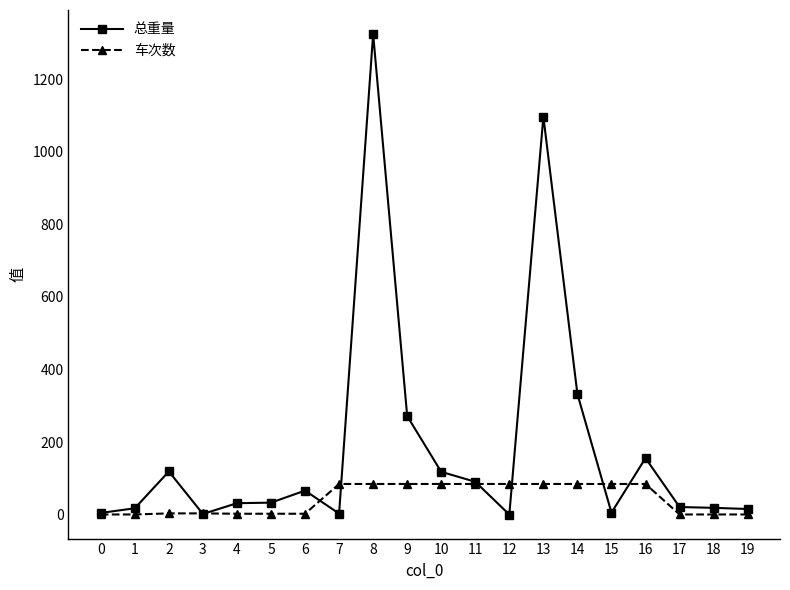

Does the chart have visible grid lines?

No